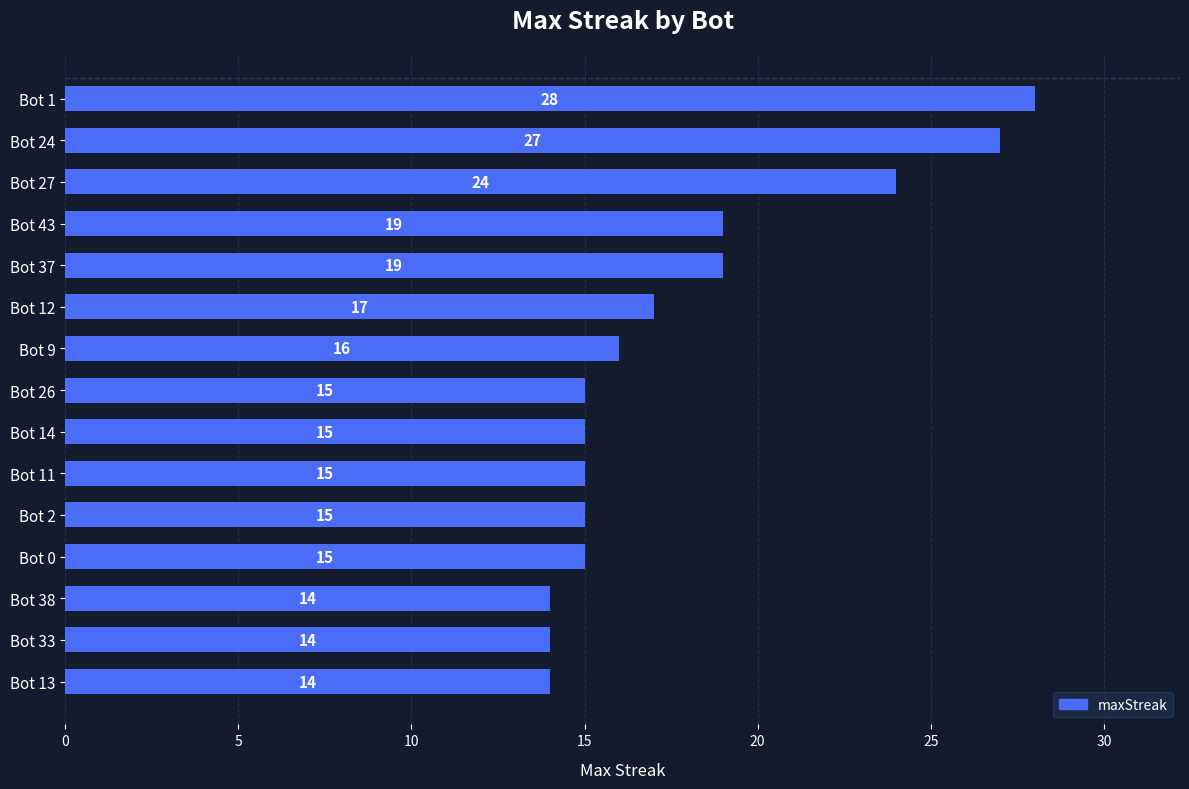

Approximately how many times larger is the value at Bot 11 compared to Bot 0?

1.0